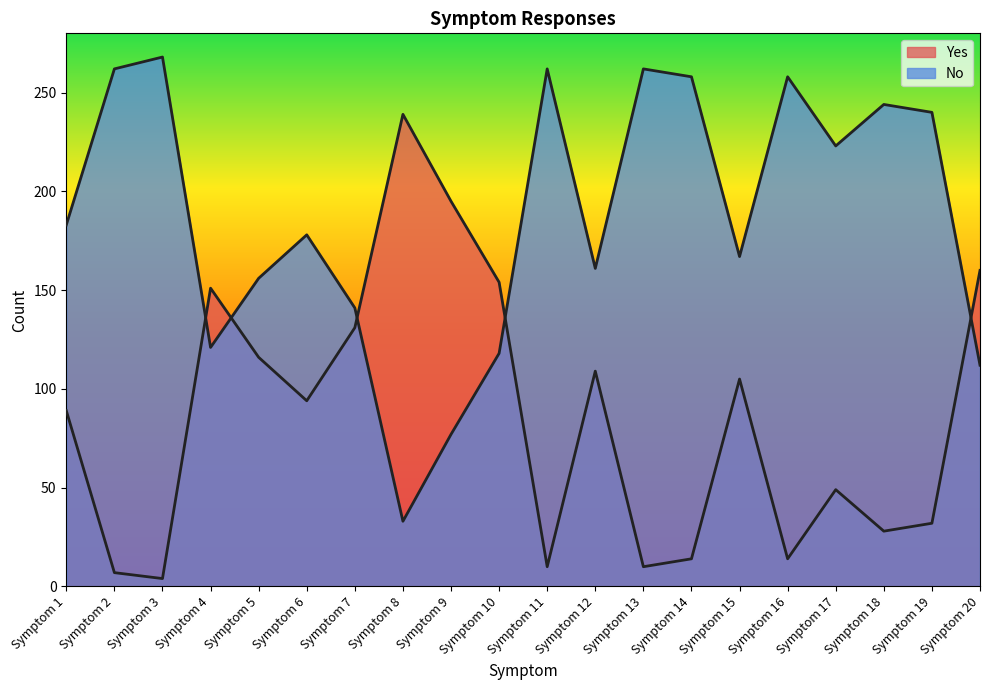

How many distinct data groups are displayed?

2